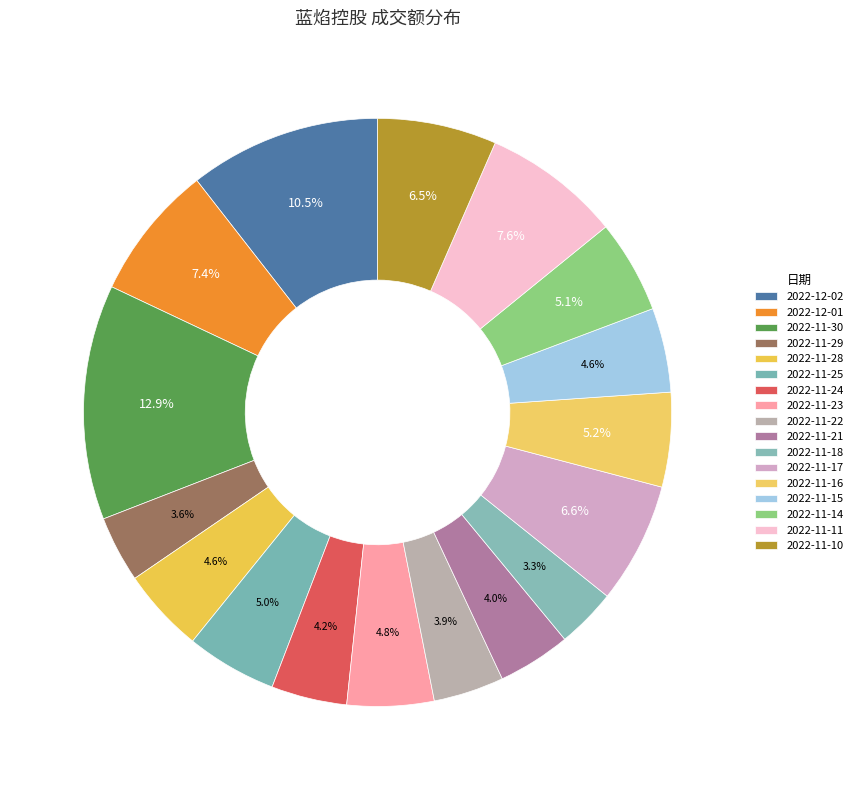

What is the ratio of the value at 2022-11-18 to the value at 2022-12-01?

0.4